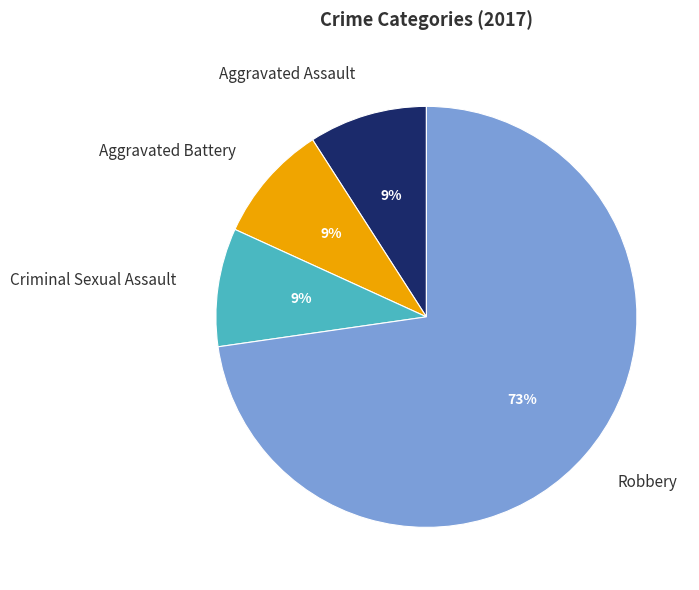

To the nearest percent, what percentage of the pie is Robbery?

73%